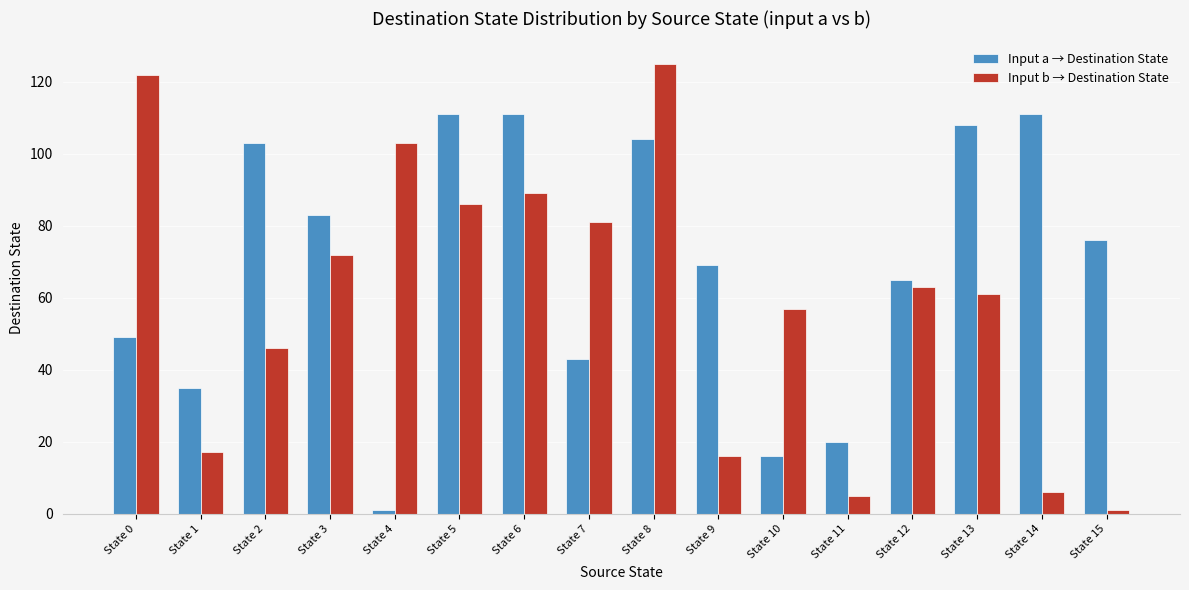

At how many categories does at least one series exceed 38?

14